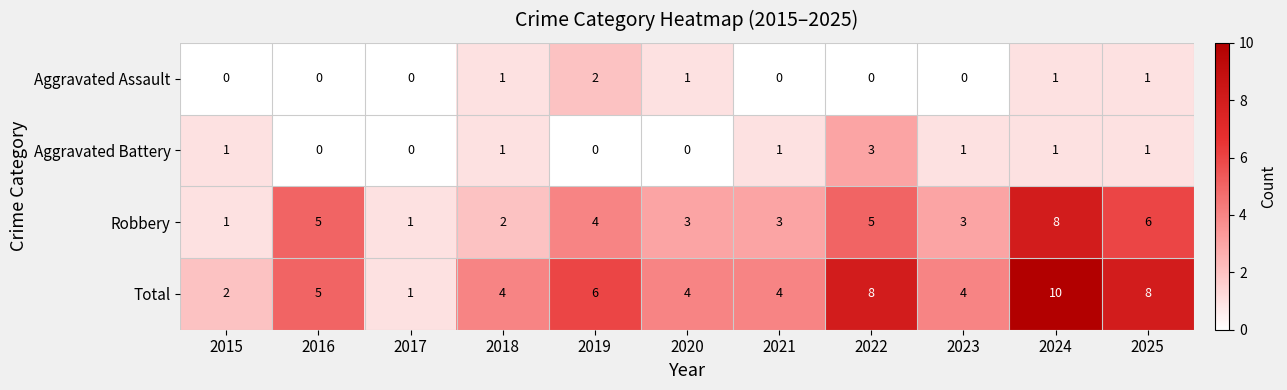

Which series changed the most between 2021 and 2024?

Total